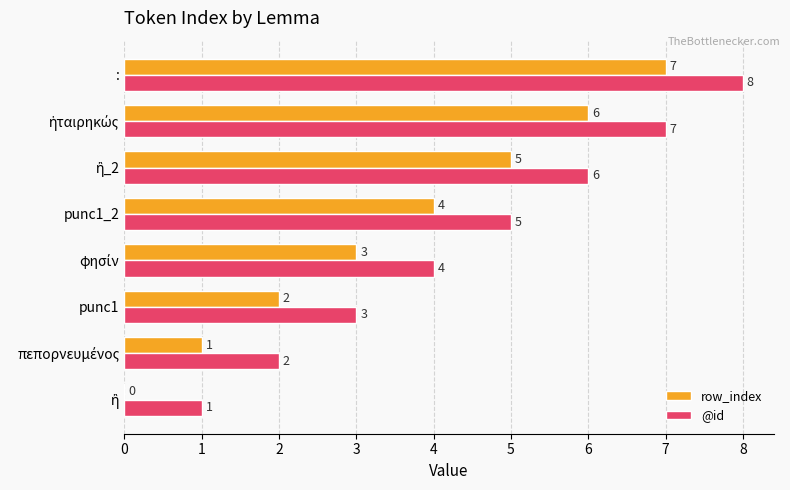

Which series has the largest total across all categories?

@id